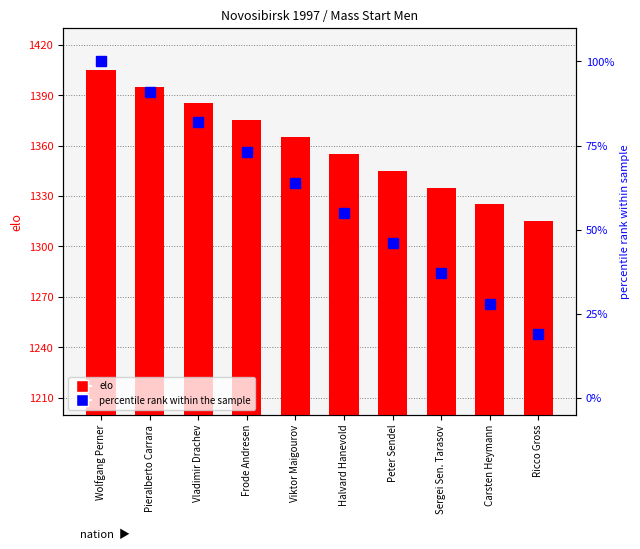

Between Frode Andresen and Viktor Maigourov, which is larger?

Frode Andresen